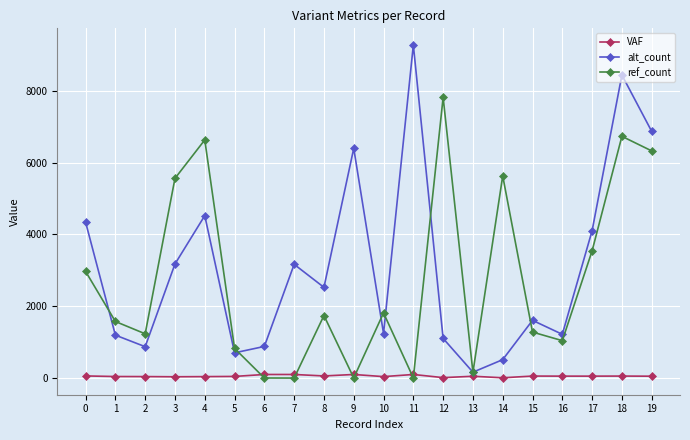

True or false: VAF and ref_count intersect in this chart.

True